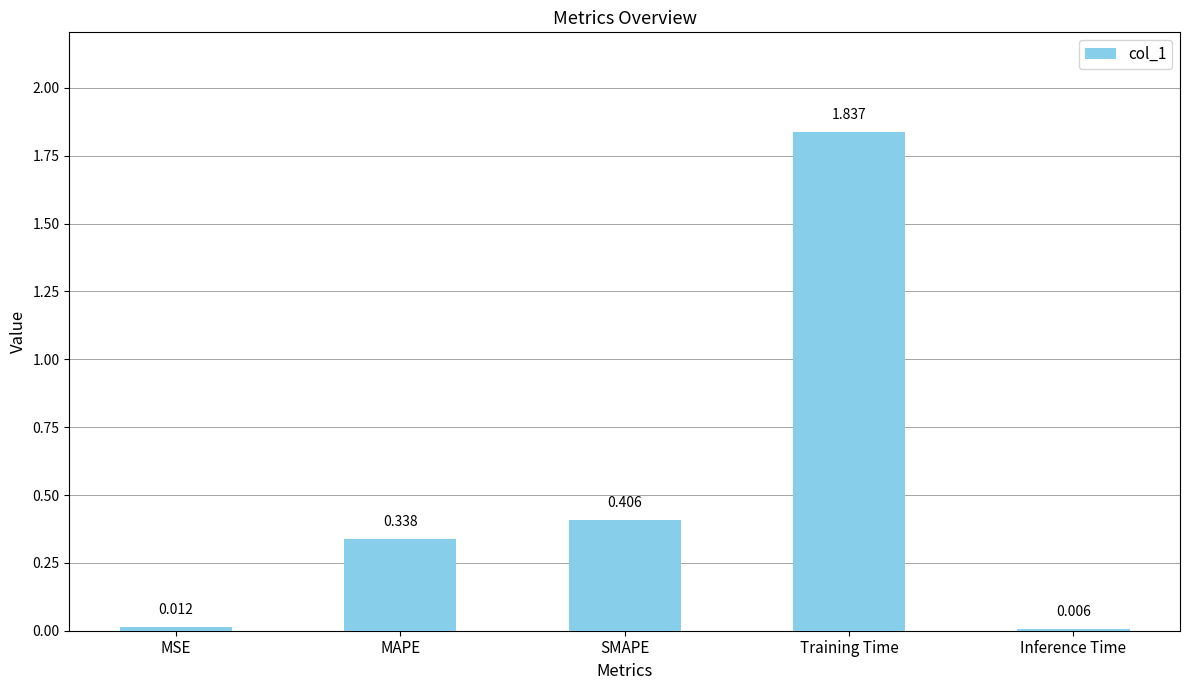

Does the chart contain stacked bars?

No